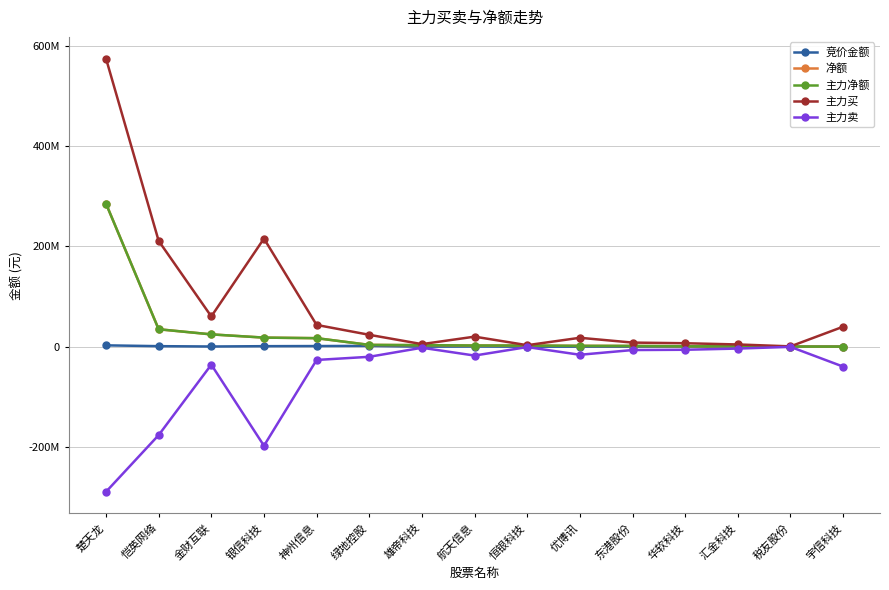

At which category is the sum across all series the highest?

楚天龙